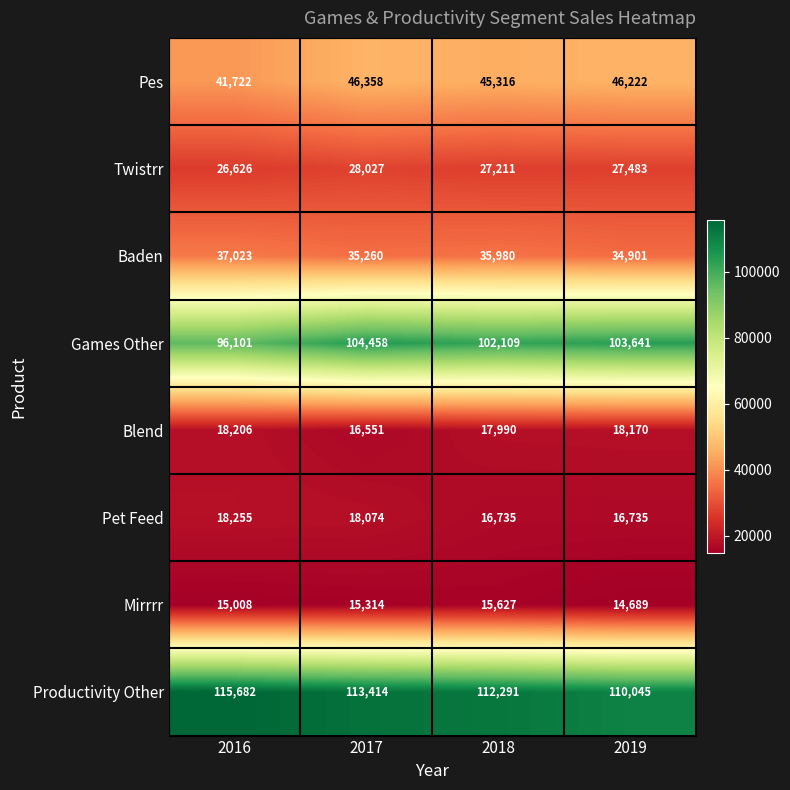

Is it true that Blend equals 18170 at 2019?

True